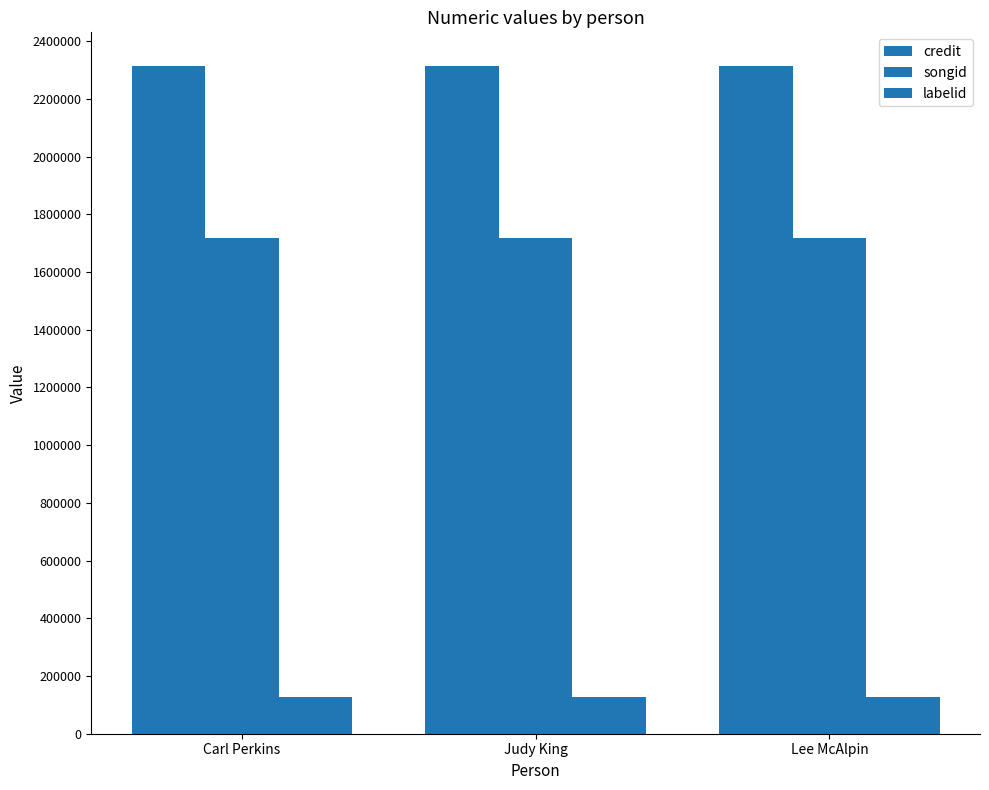

How many categories are shown in the chart?

3